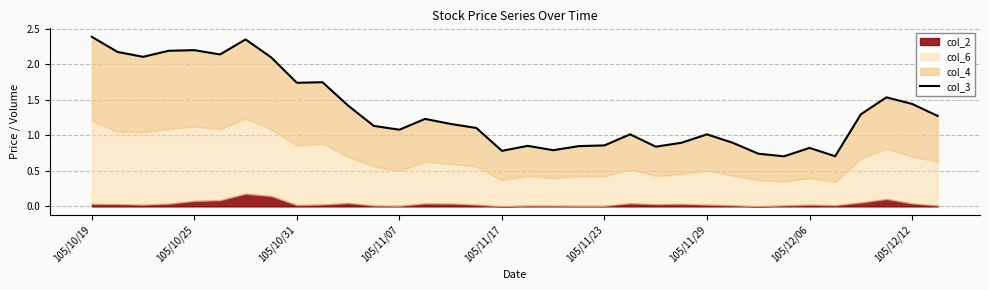

Does the chart have visible grid lines?

Yes